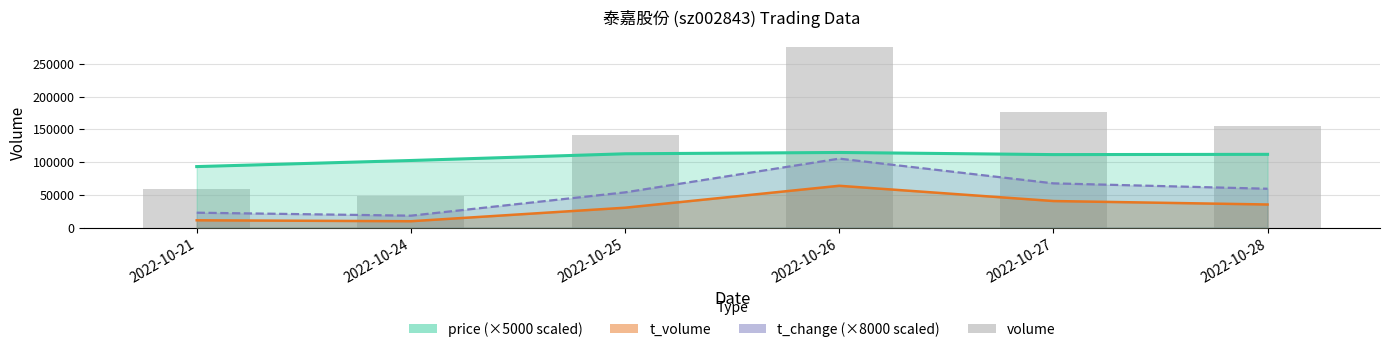

Rank the categories by value from lowest to highest.

2022-10-24, 2022-10-21, 2022-10-25, 2022-10-28, 2022-10-27, 2022-10-26